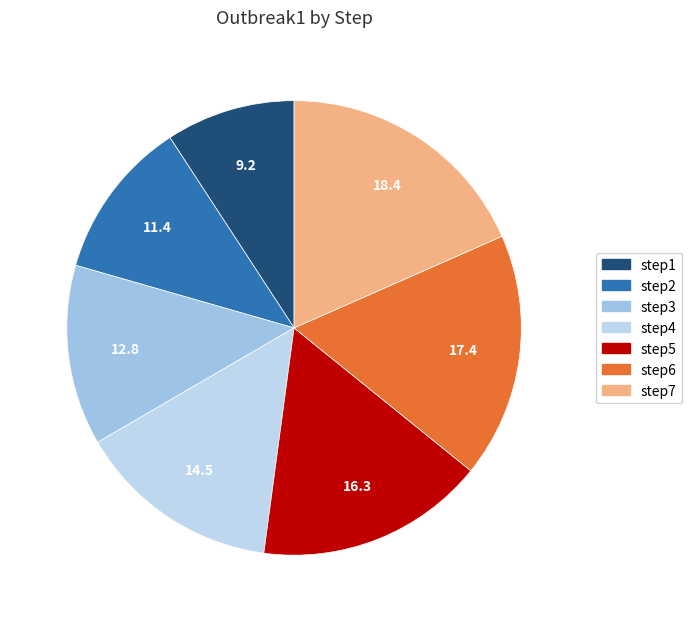

Does step7 represent more than half of the total?

No